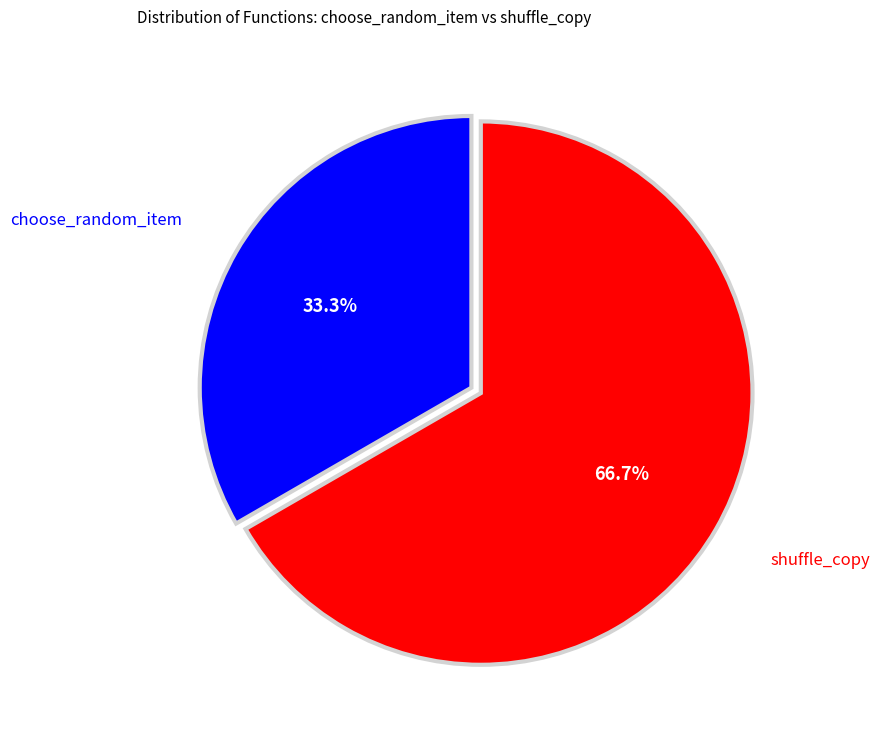

What is the ratio of the value at choose_random_item to the value at shuffle_copy?

0.5